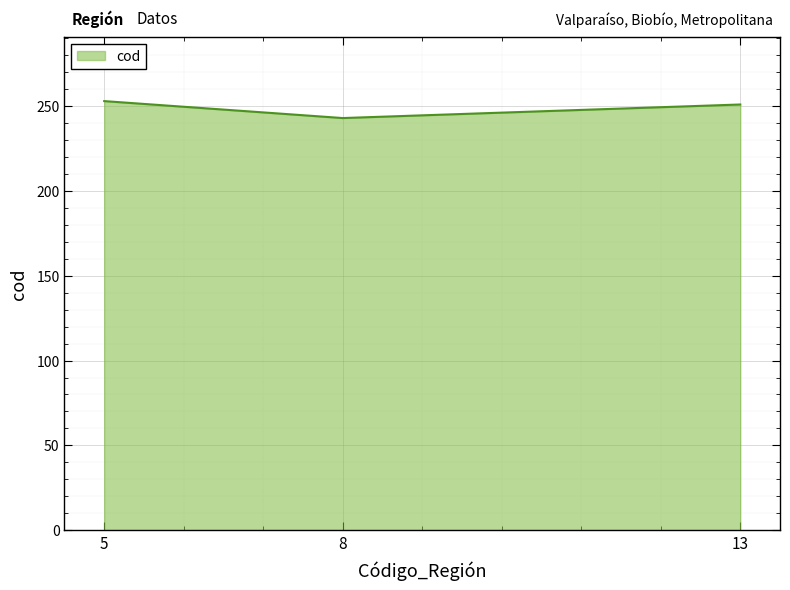

Reading left to right, extract all data points from this chart.

253	243	251